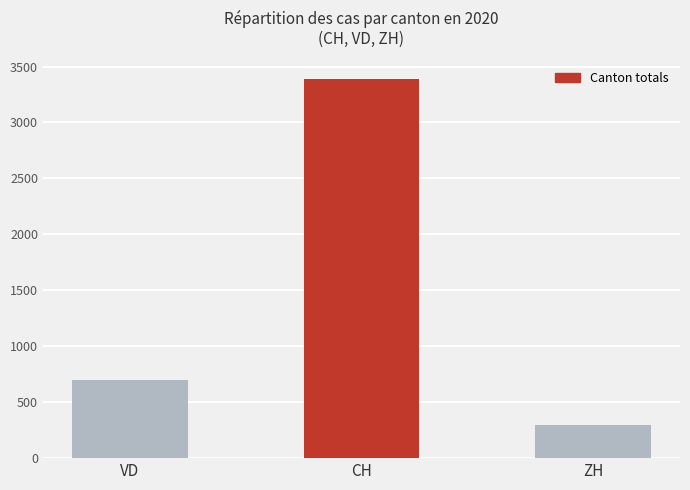

What is the average value?

1461